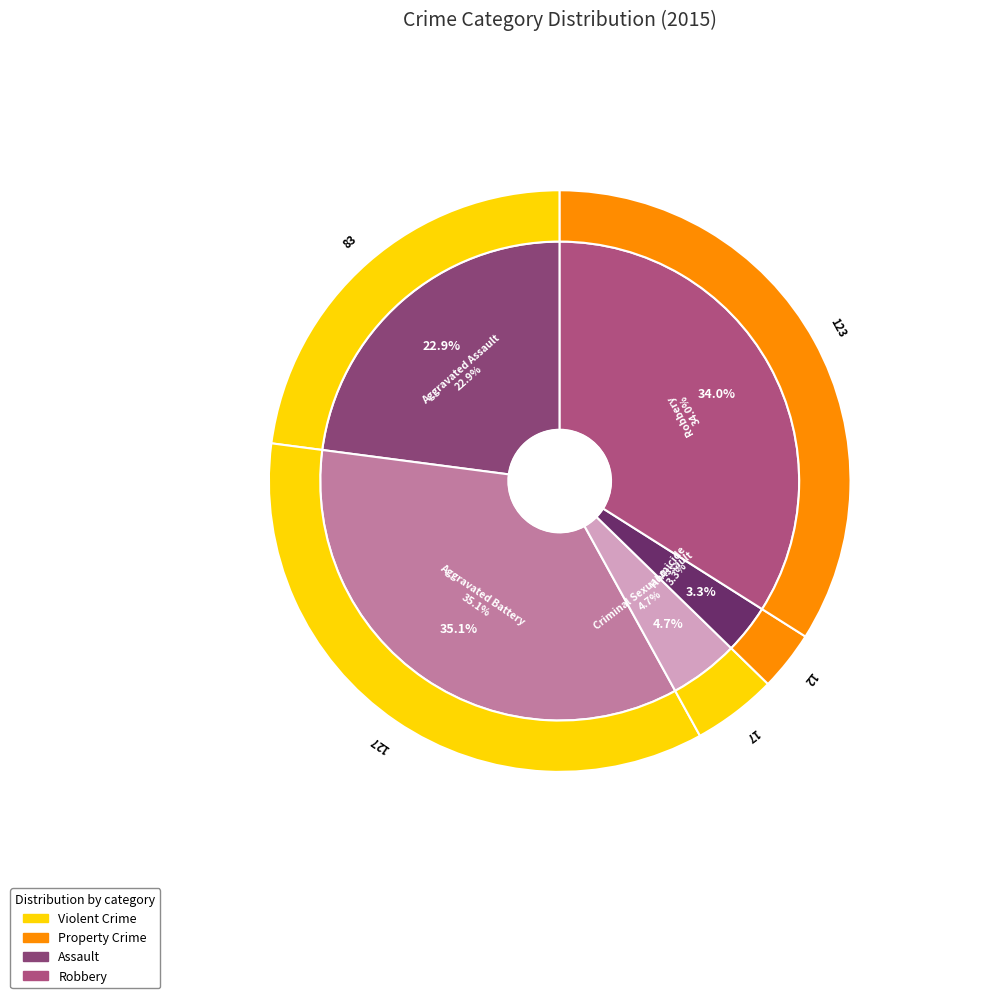

How many segments does this pie chart have?

5